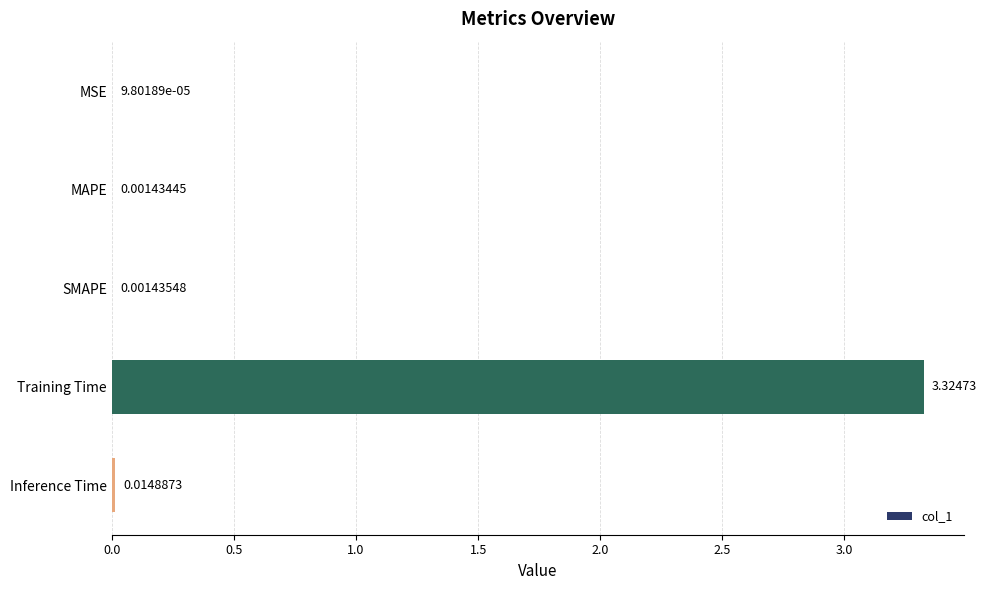

Which label corresponds to the largest value in the chart?

Training Time